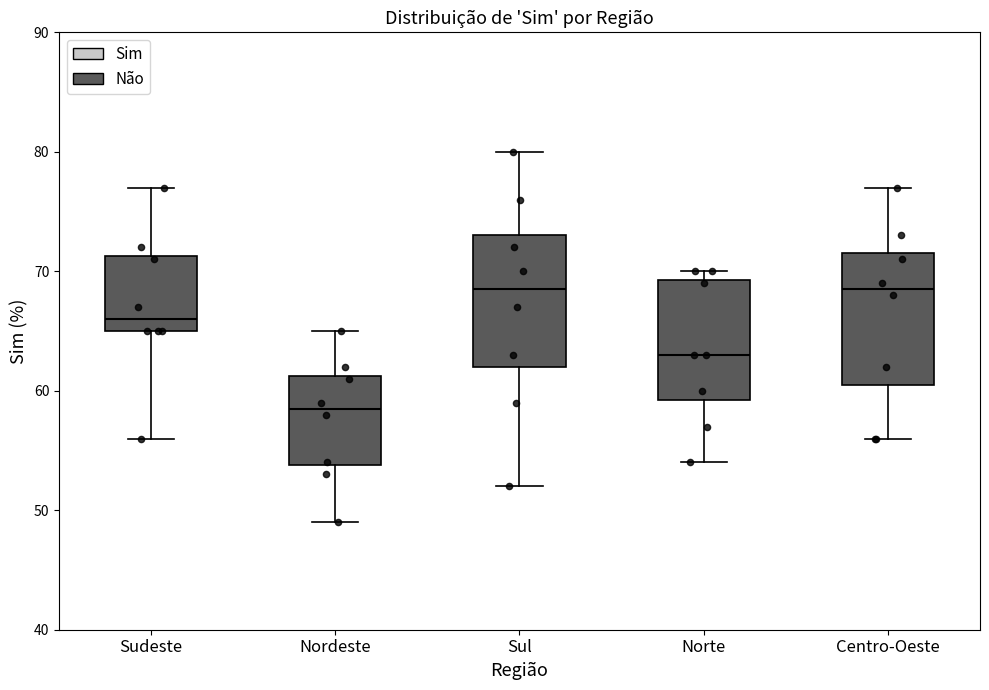

Where is the upper edge of the box for Sudeste on the y-axis? The values are not printed on the chart, so give them approximately, as read against the axis.

71